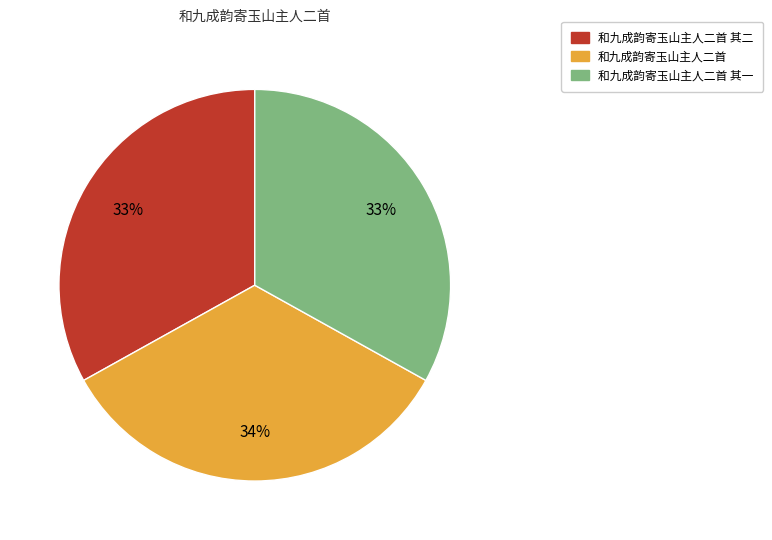

Does any single category account for the majority?

No